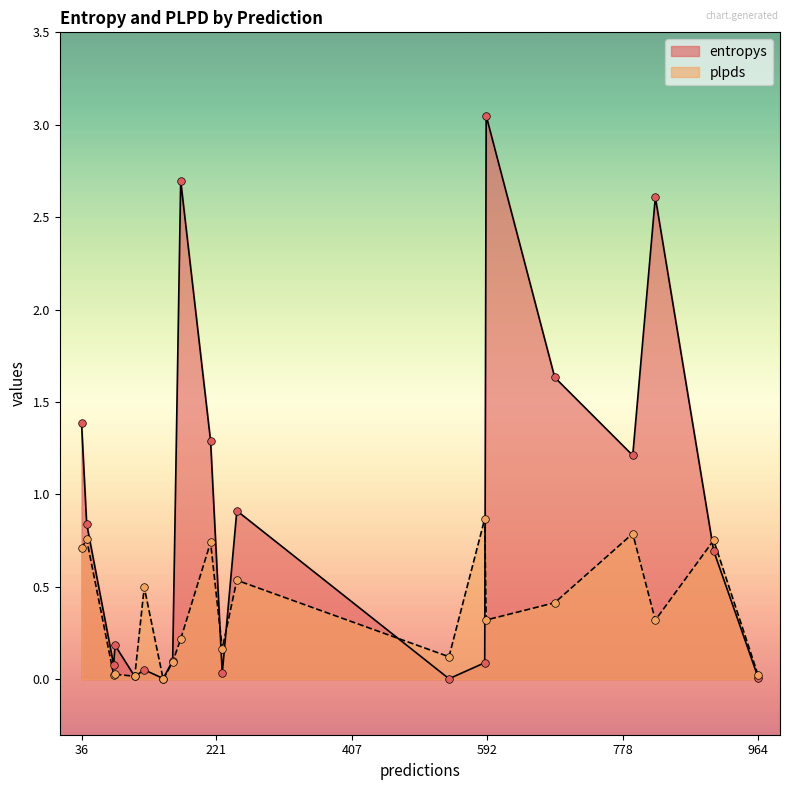

Which series has the largest Y range (max minus min)?

entropys